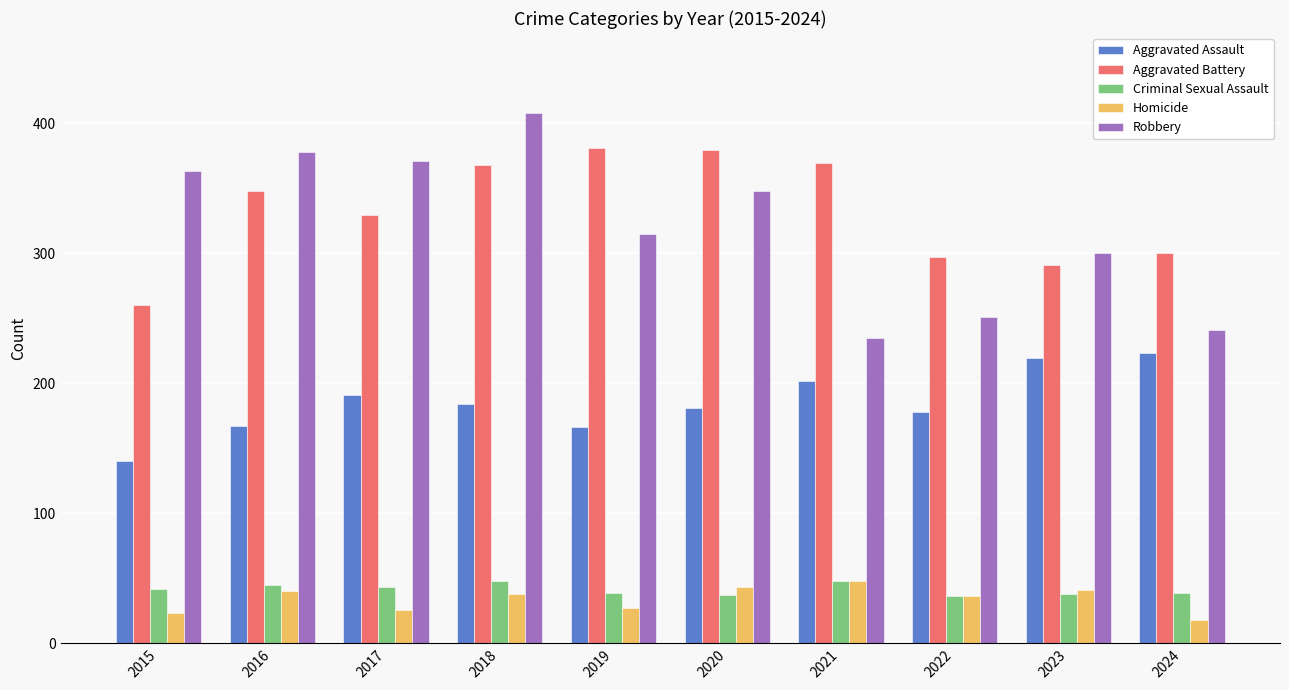

At which category is the sum across all series the highest?

2018